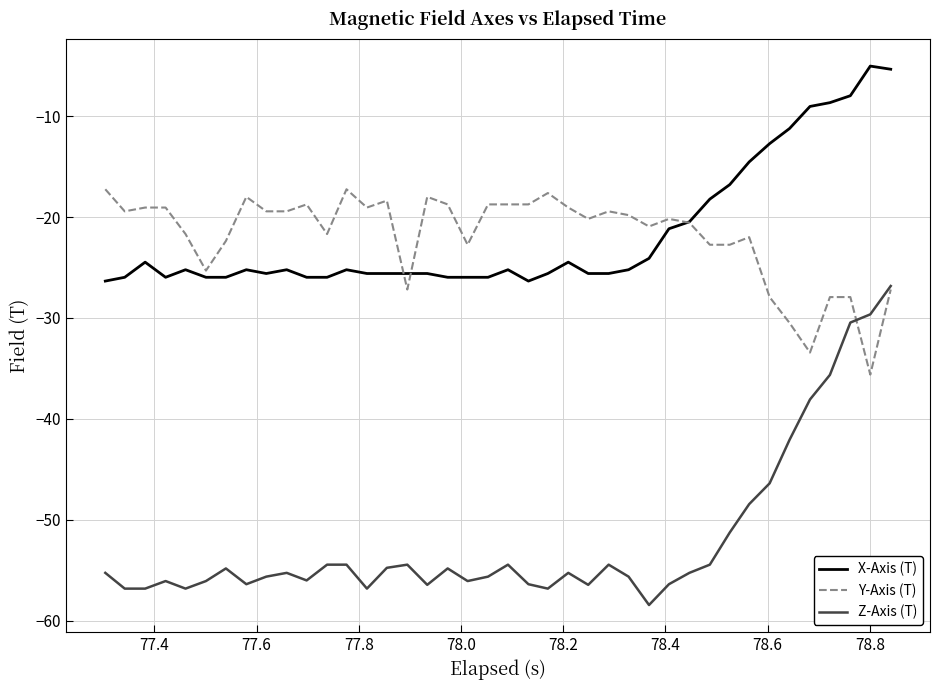

True or false: Z-Axis (T) and X-Axis (T) intersect in this chart.

False